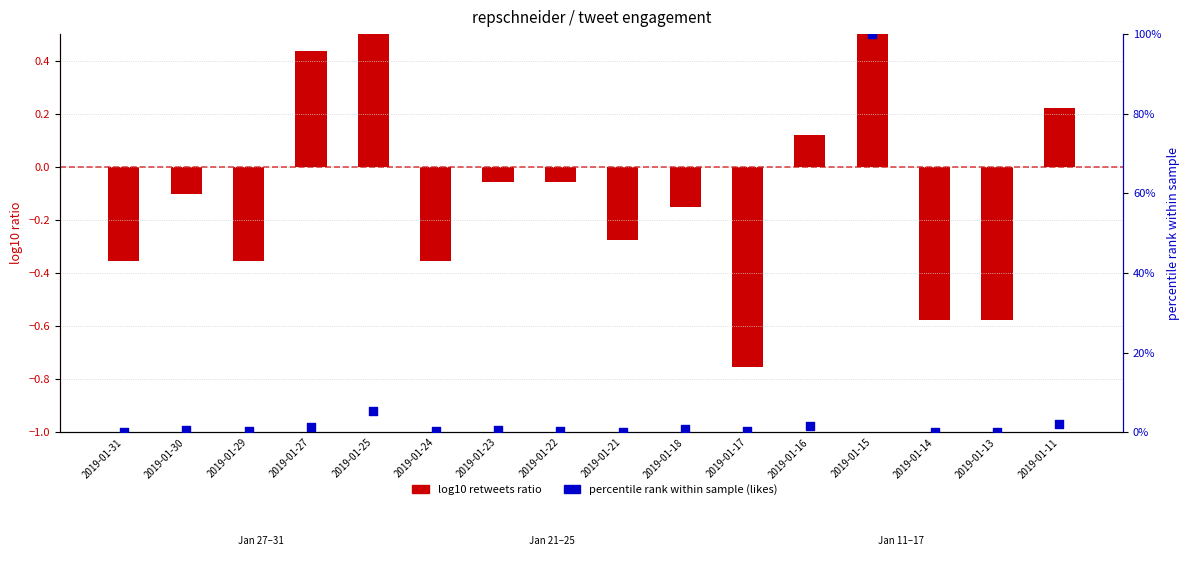

What is the total value across all series at 2019-01-25?

6.0